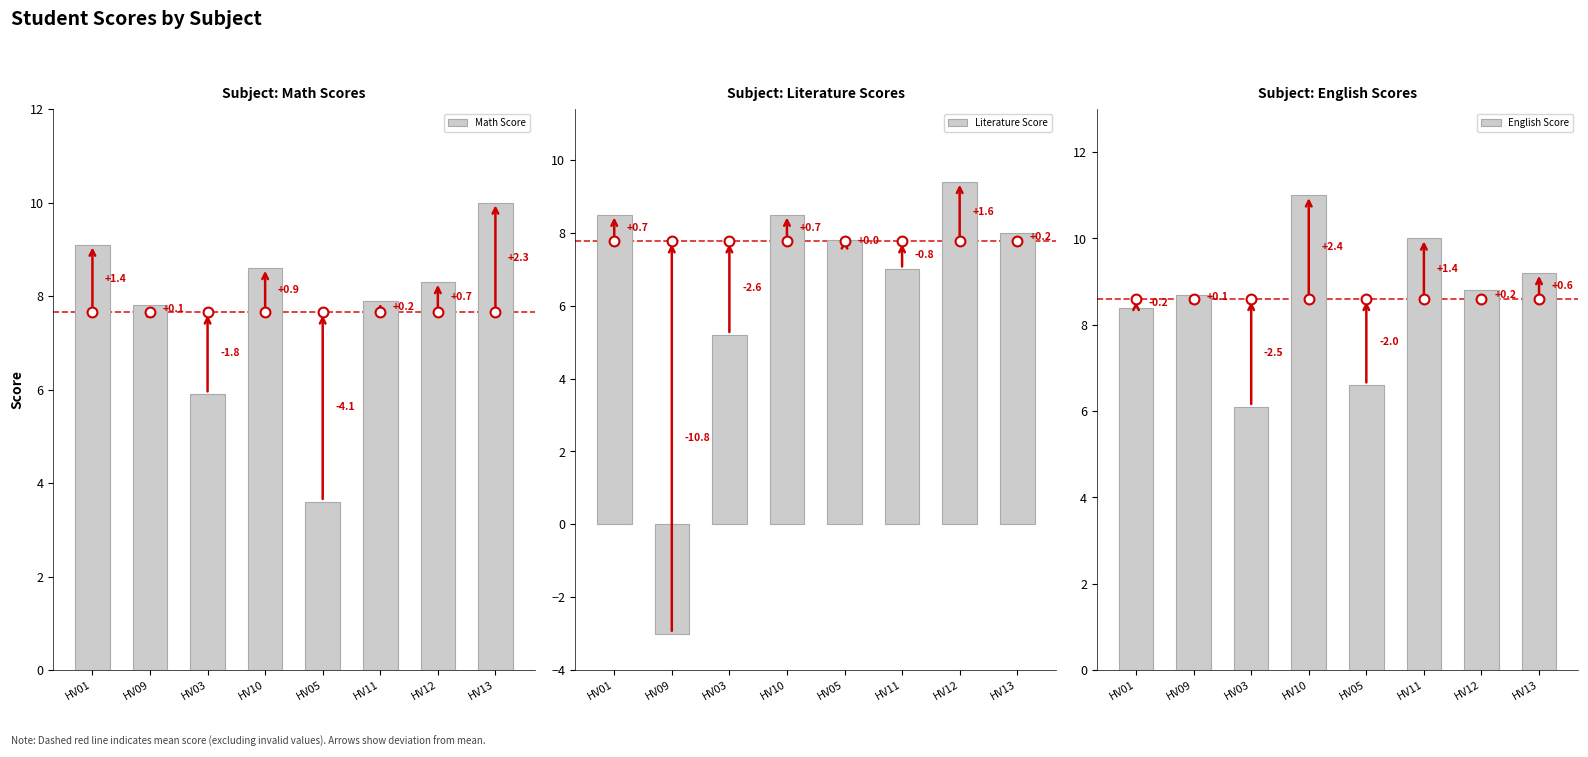

Which series reaches the minimum Y coordinate?

Literature Score